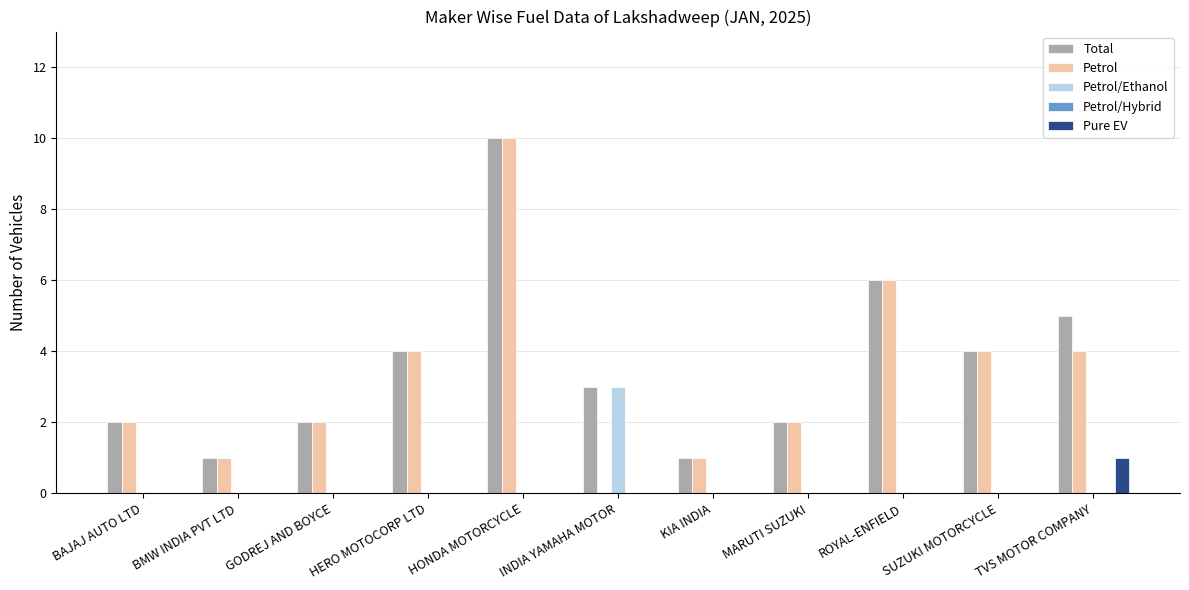

What is the sum of the Total values at SUZUKI MOTORCYCLE and HERO MOTOCORP LTD?

8